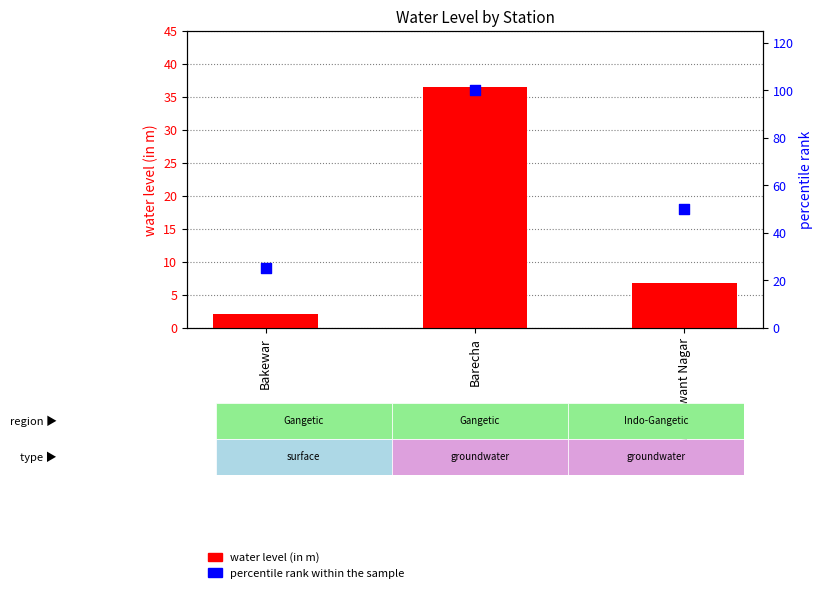

Which series has the largest total across all categories?

percentile rank within the sample